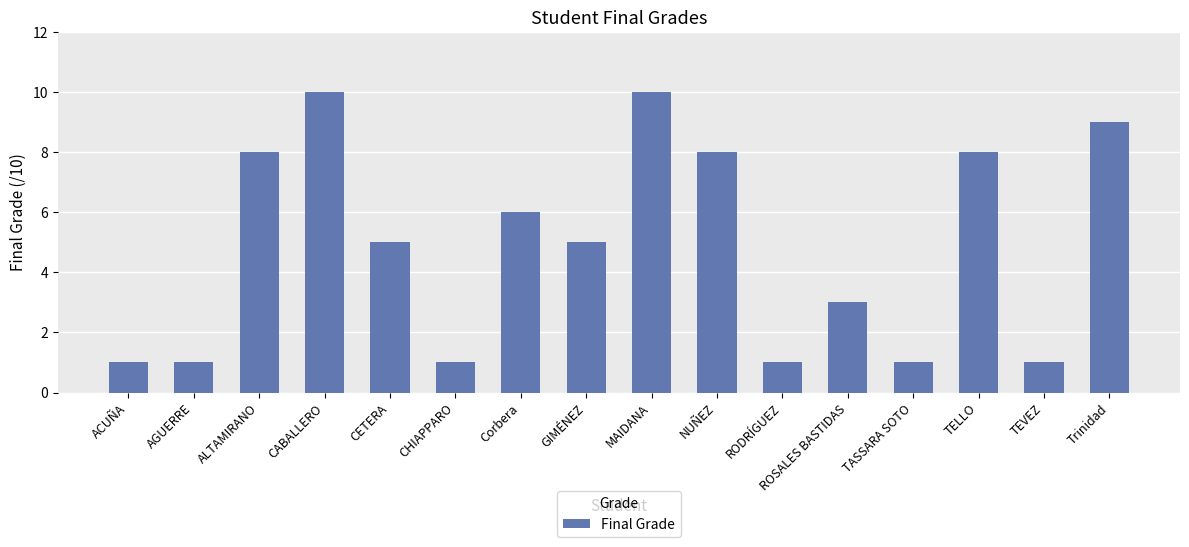

What is the difference between the values at TASSARA SOTO and GIMÉNEZ?

4